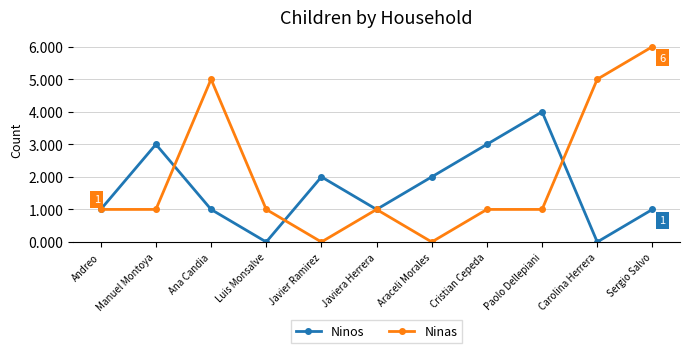

Which series has the largest range (max minus min)?

Ninas